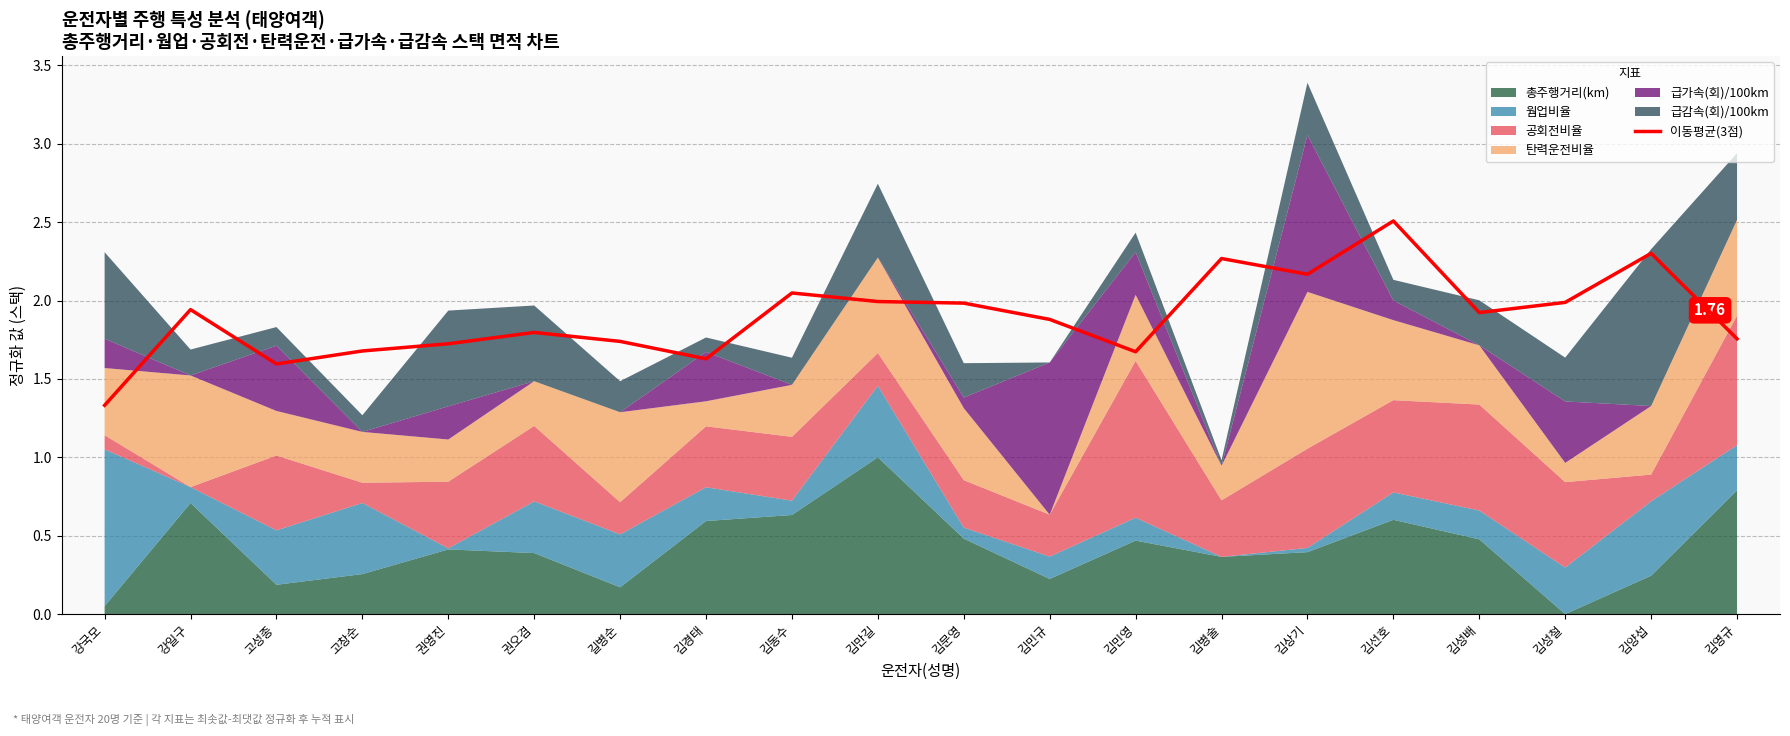

Count the number of categories in the chart.

20